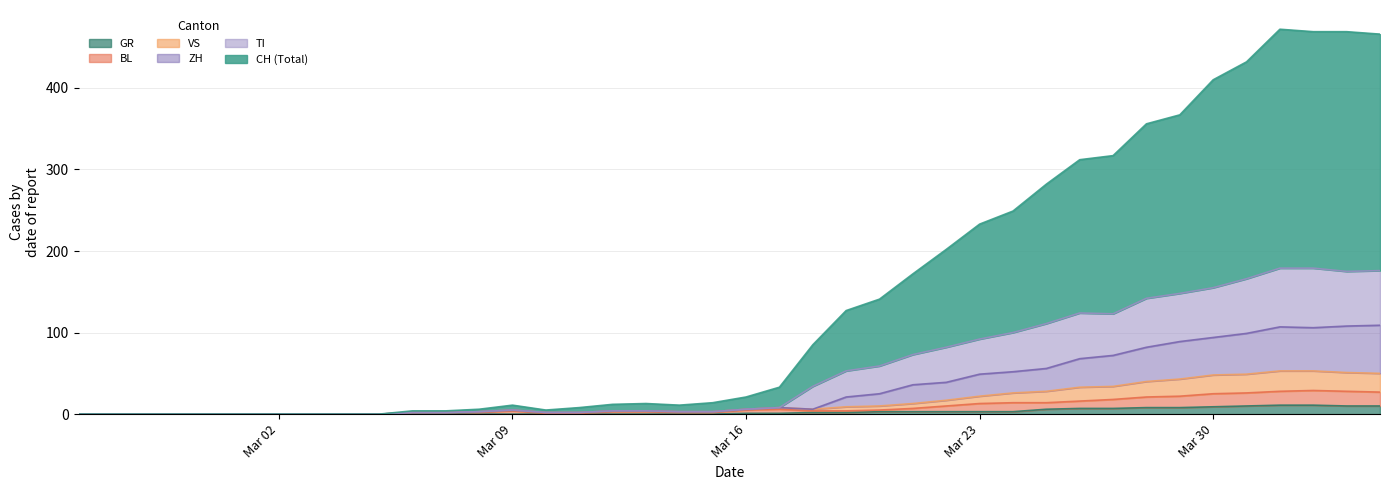

What is the highest value of the GR series?

11